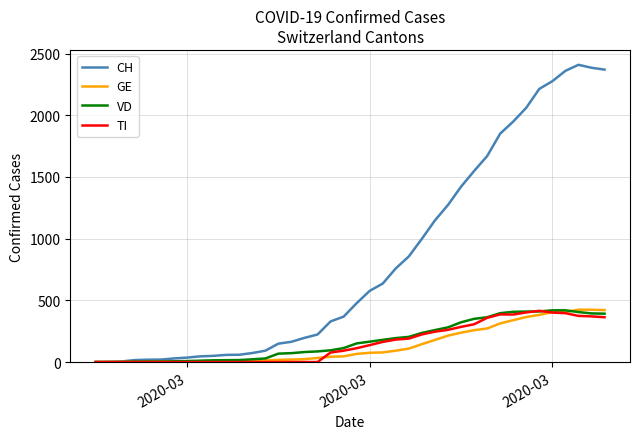

Which series has the largest range (max minus min)?

CH